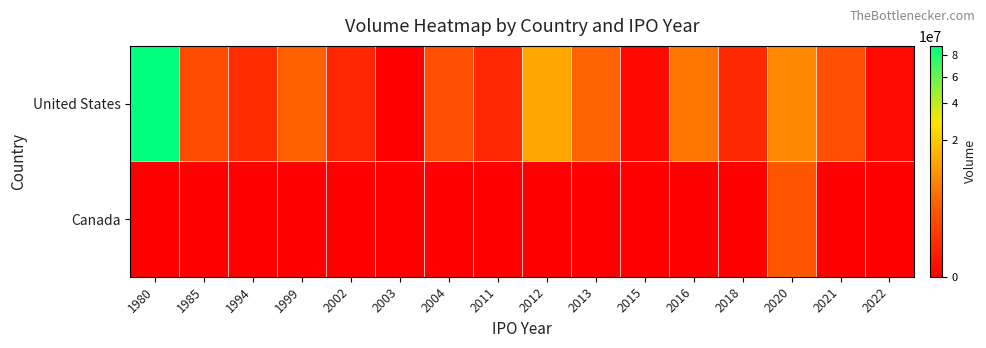

List the series in order of their overall mean, lowest first.

Canada, United States